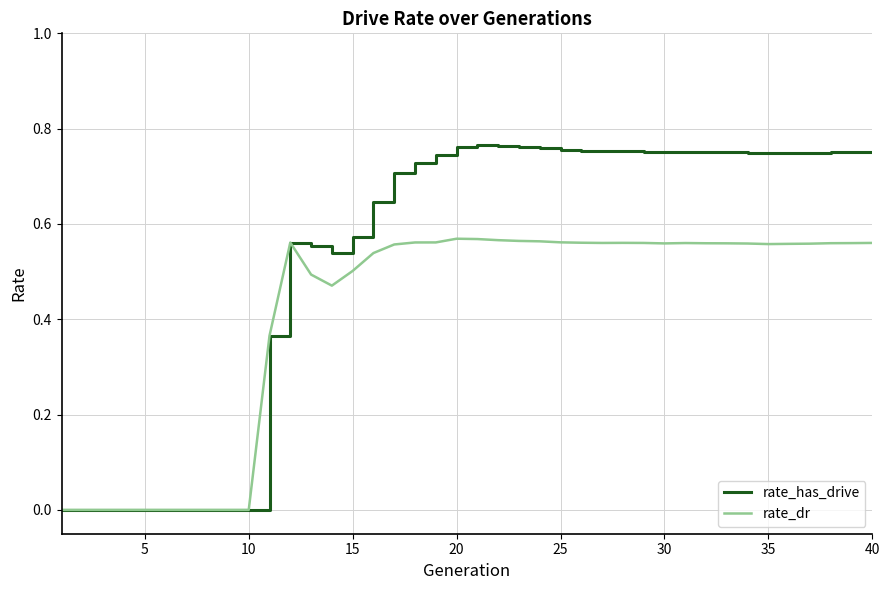

List the series in order of their overall mean, lowest first.

rate_dr, rate_has_drive